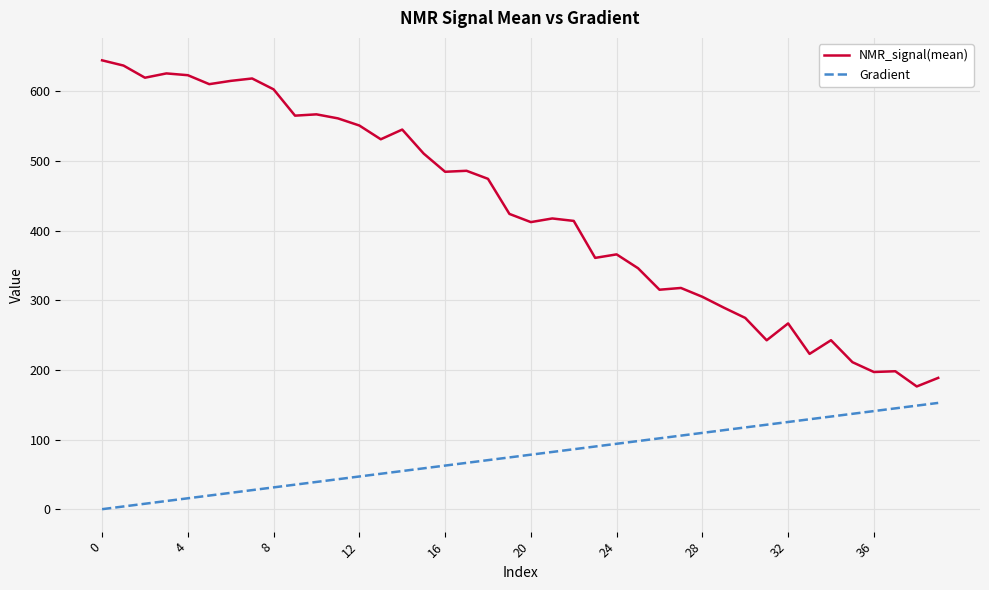

How many lines are shown in the chart?

2